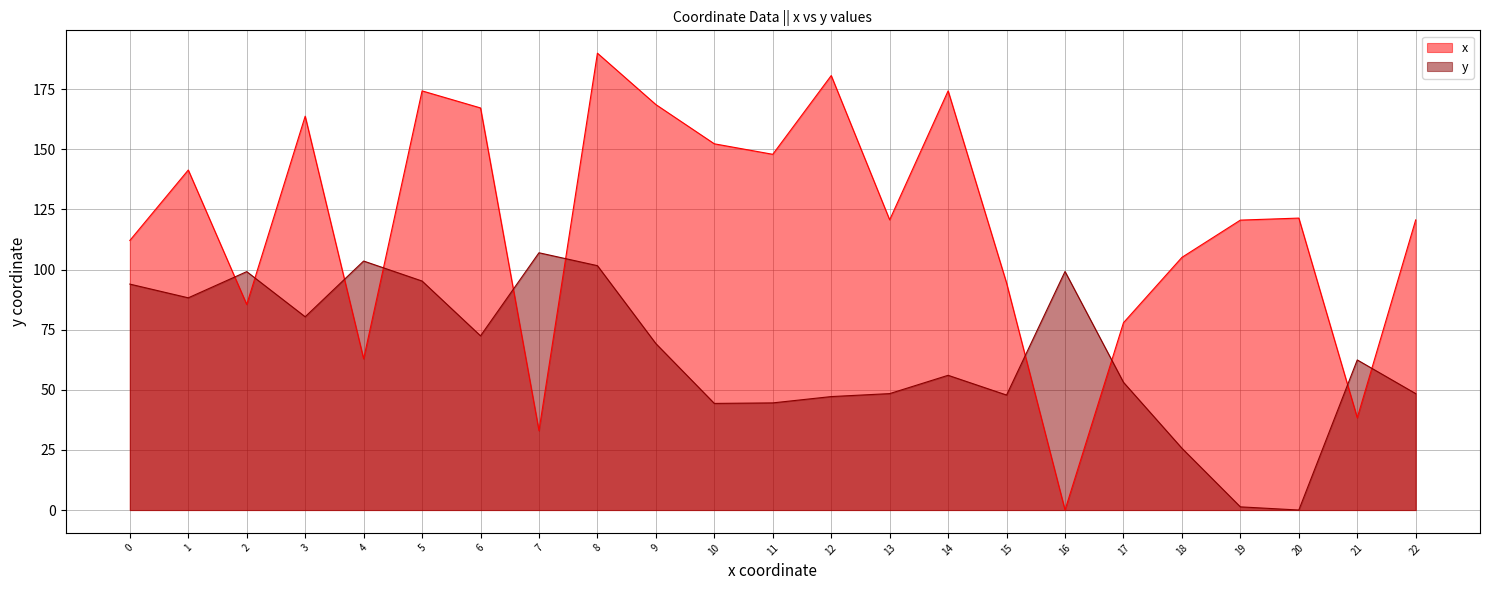

At 13, list the series in order from largest to smallest.

x, y